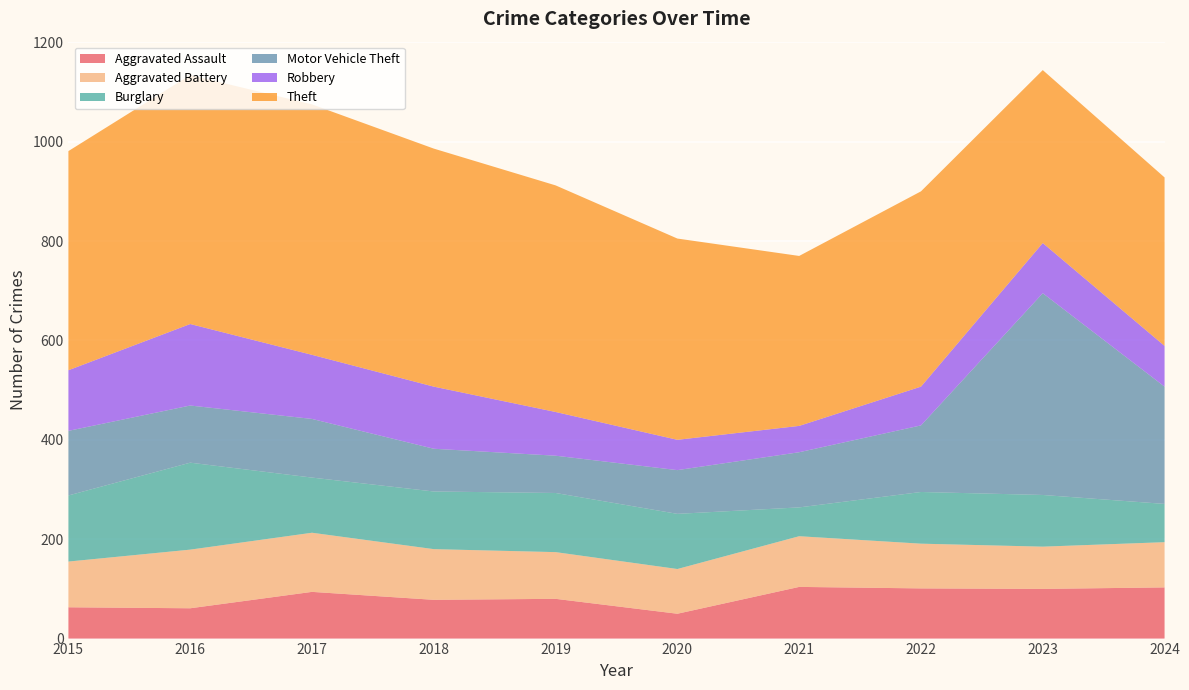

Reading right to left, transcribe all the data shown in this chart.

Aggravated Assault: 103	100	101	104	50	80	78	94	61	63
Aggravated Battery: 91	85	90	102	90	94	102	119	118	92
Burglary: 77	104	104	58	111	119	116	111	175	133
Motor Vehicle Theft: 236	406	134	111	88	75	86	118	115	130
Robbery: 82	101	78	53	61	88	125	129	164	122
Theft: 339	348	393	342	405	456	479	504	501	441